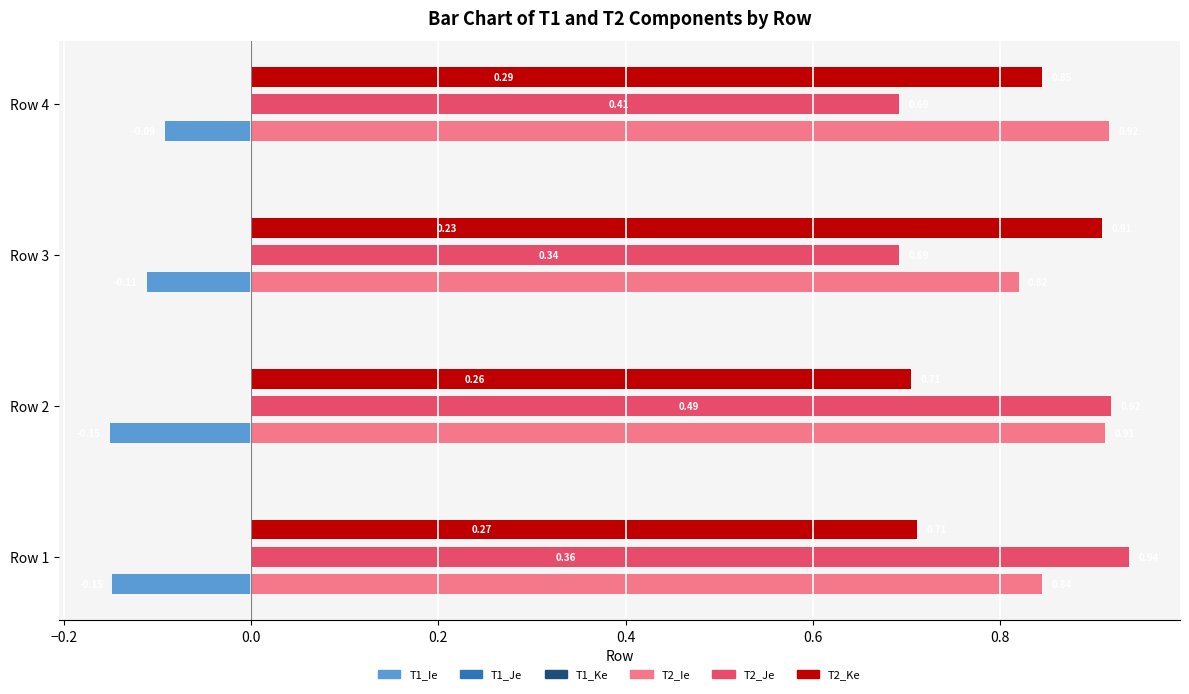

What is the value of the T2_Ie bar at the 2nd from the left?

0.9